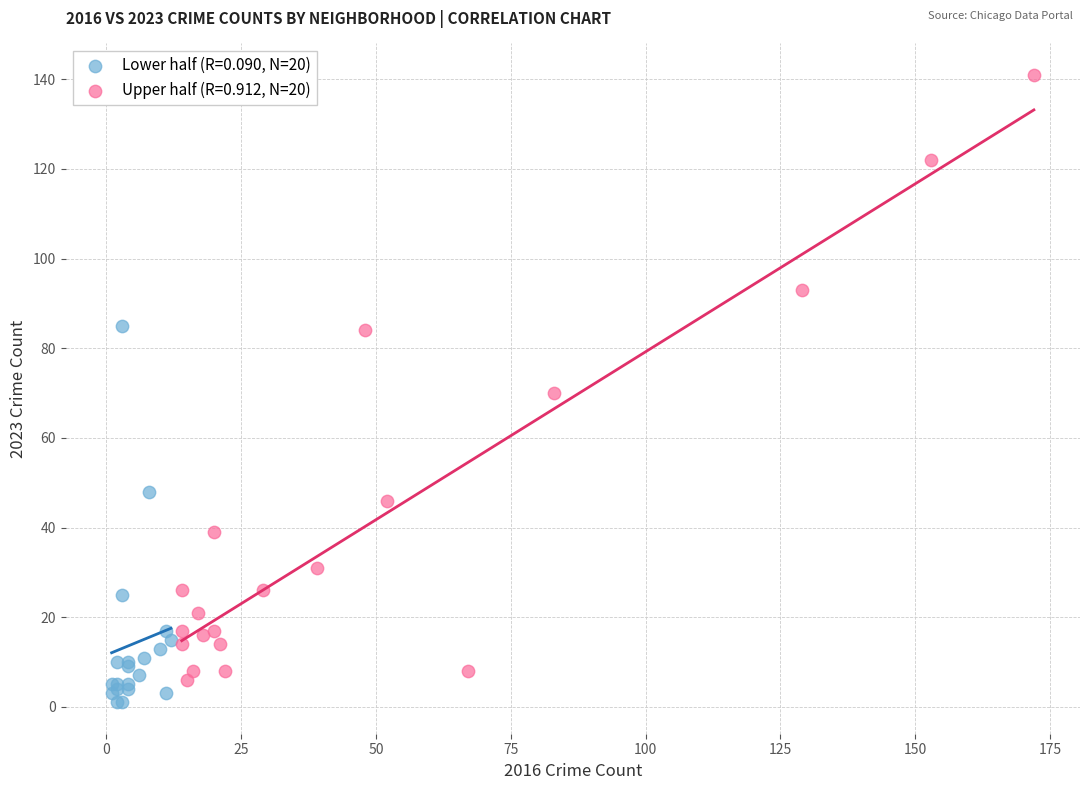

Which series reaches the maximum Y coordinate?

Upper half (R=0.912, N=20)